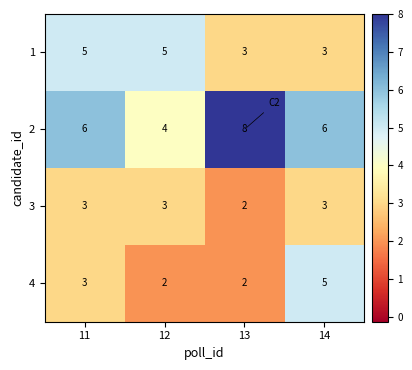

Which category has the highest value in the 2 series?

13